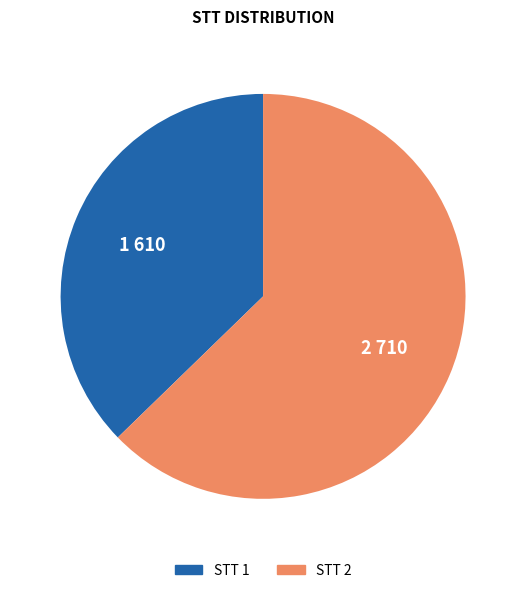

Does any single category account for the majority?

Yes